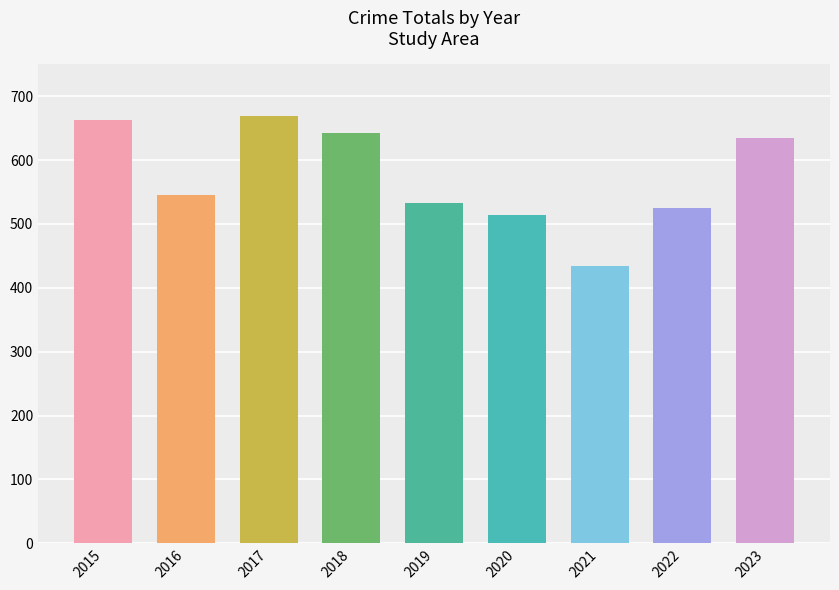

What is the change in value from 2016 to 2017?

+123